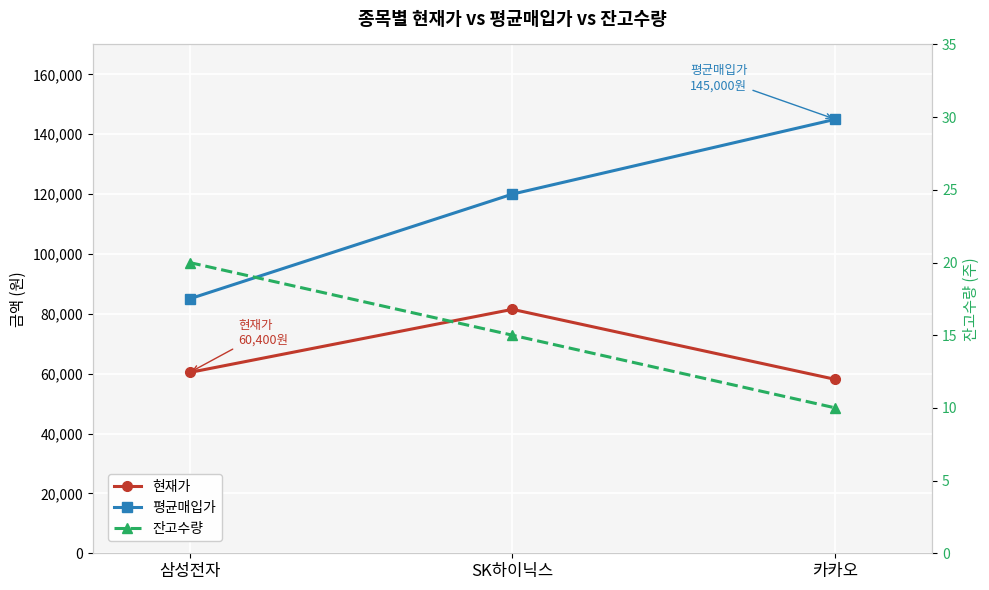

Is it true that 평균매입가 equals 140334 at 삼성전자?

False